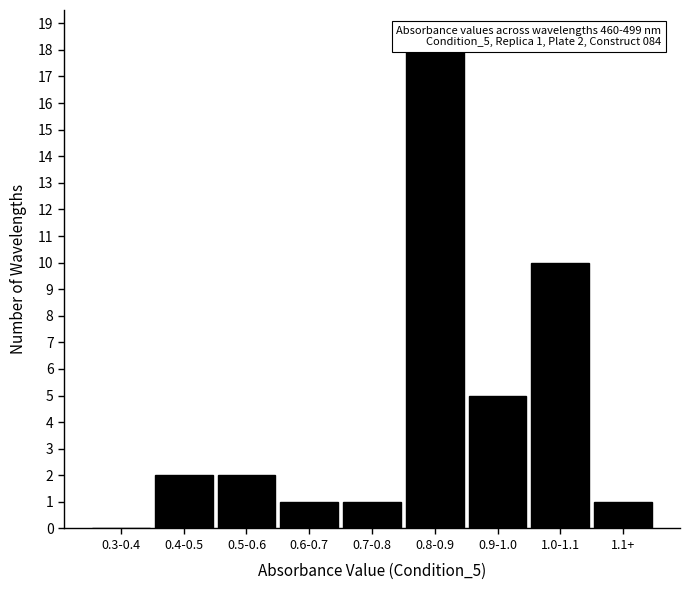

Reading left to right, transcribe all the data shown in this chart.

0.3-0.4=0	0.4-0.5=2	0.5-0.6=2	0.6-0.7=1	0.7-0.8=1	0.8-0.9=18	0.9-1.0=5	1.0-1.1=10	1.1+=1